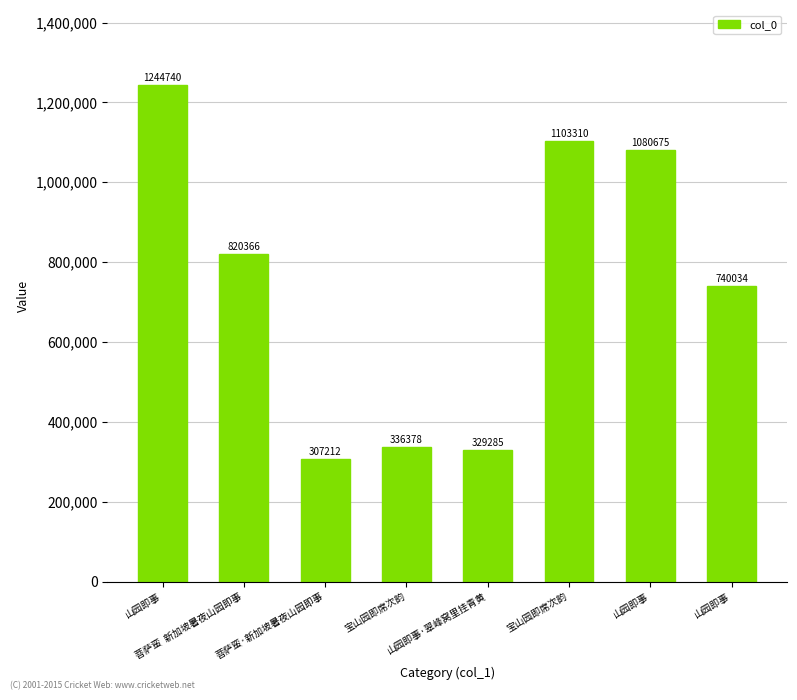

Where is the data nearest to the value 775976?

山园即事